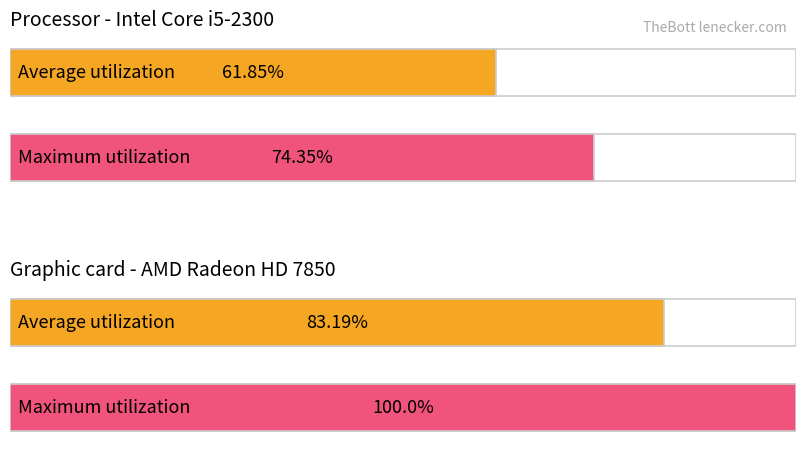

True or false: Average utilization has a value of 83.2 at 1.

True